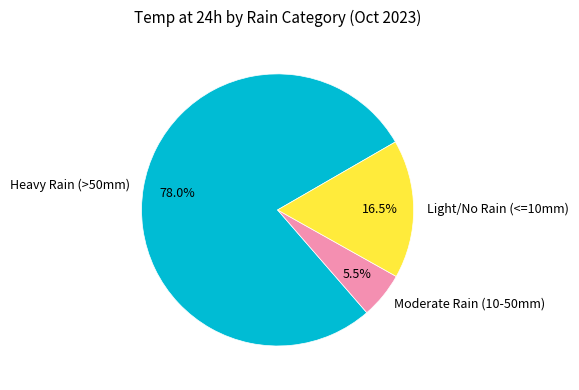

What portion of the pie excludes Heavy Rain (>50mm)?

22.0%